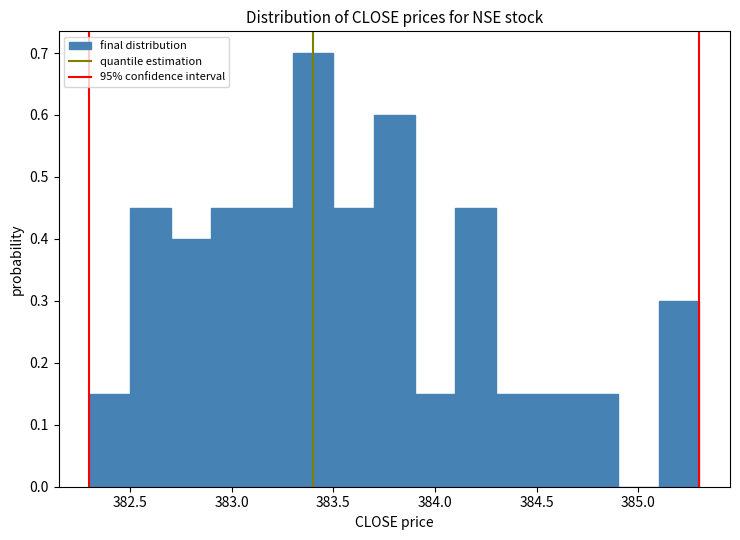

Reading left to right, transcribe this chart: for each bar, give the range it covers on the x-axis and its height. The values are not printed on the chart, so give them approximately, as read against the axis.

382.3 to 382.5: 0.15
382.5 to 382.7: 0.45
382.7 to 382.9: 0.40
382.9 to 383.1: 0.45
383.1 to 383.3: 0.45
383.3 to 383.5: 0.70
383.5 to 383.7: 0.45
383.7 to 383.9: 0.60
383.9 to 384.1: 0.15
384.1 to 384.3: 0.45
384.3 to 384.5: 0.15
384.5 to 384.7: 0.15
384.7 to 384.9: 0.15
384.9 to 385.1: 0
385.1 to 385.3: 0.30